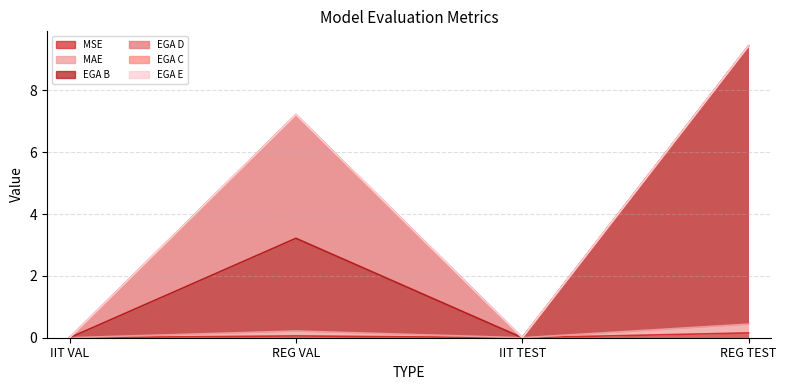

The EGA B series shows -5.6 at IIT VAL. True or false?

False